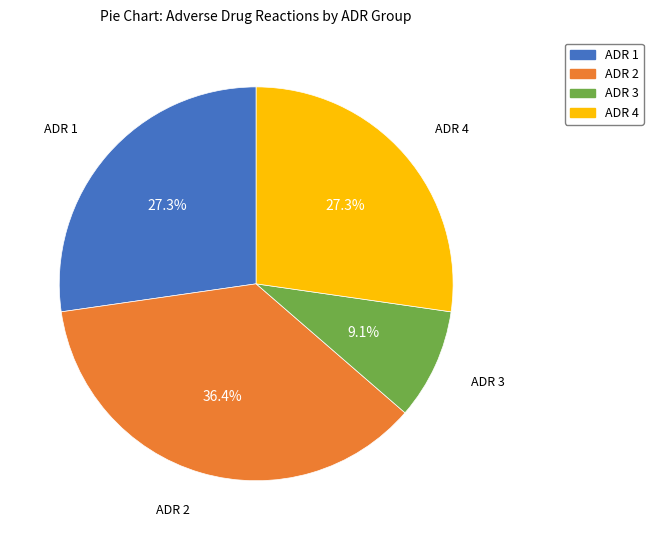

Combined, what portion of the pie is ADR 4 and ADR 2?

63.6%